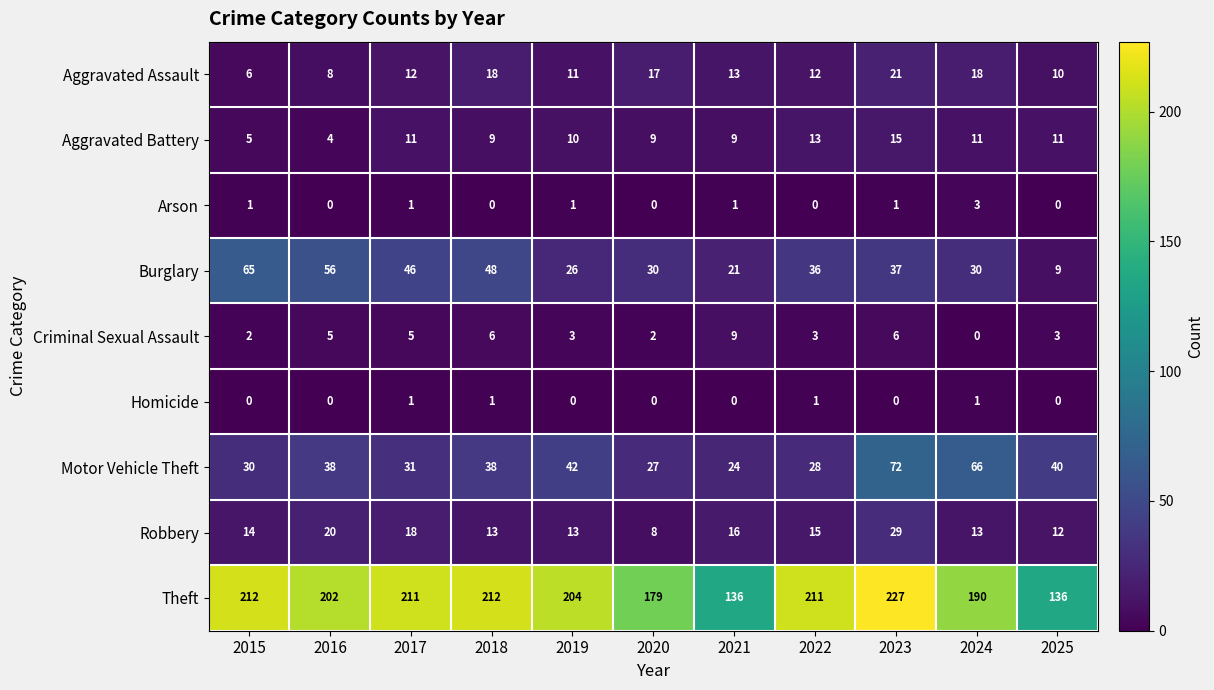

True or false: Arson has a value of 1 at 2021.

True